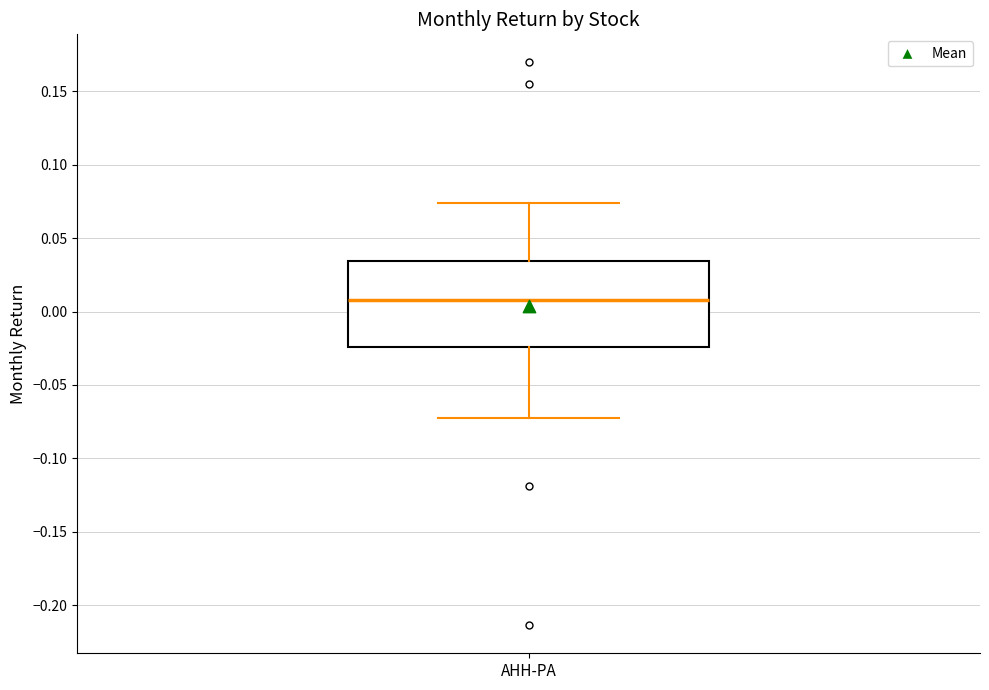

Where is the lower edge of the box for AHH-PA on the y-axis? The values are not printed on the chart, so give them approximately, as read against the axis.

-0.025